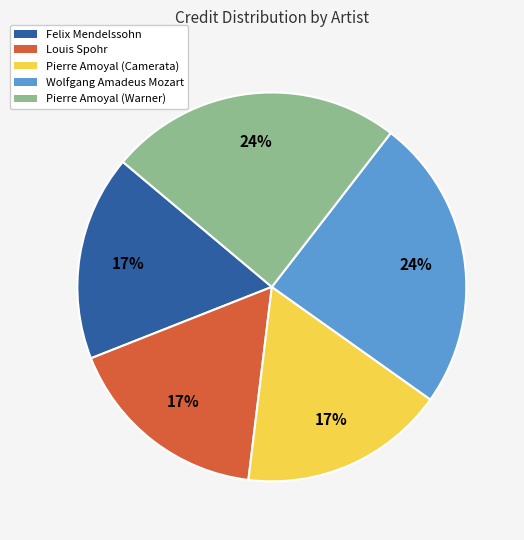

Is it true that Wolfgang Amadeus Mozart is 37% of the pie?

False